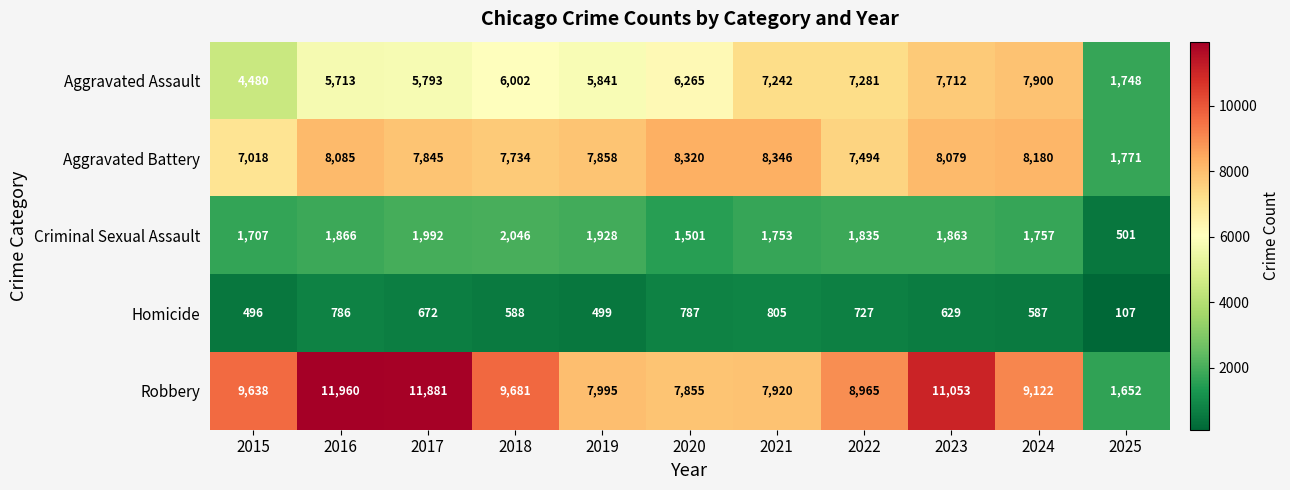

At how many categories does at least one series exceed 8543?

7